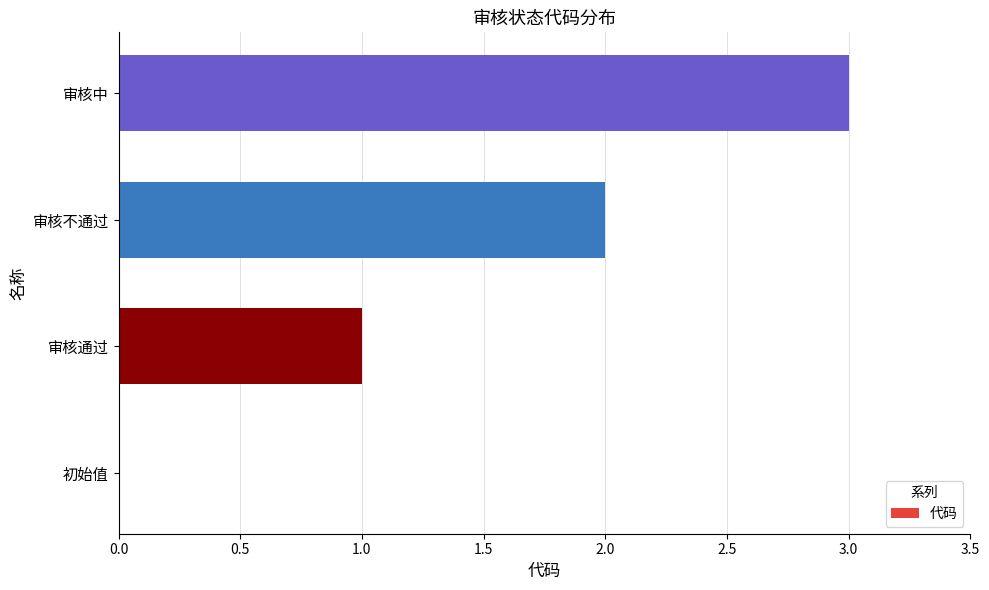

Which label corresponds to the largest value in the chart?

审核中